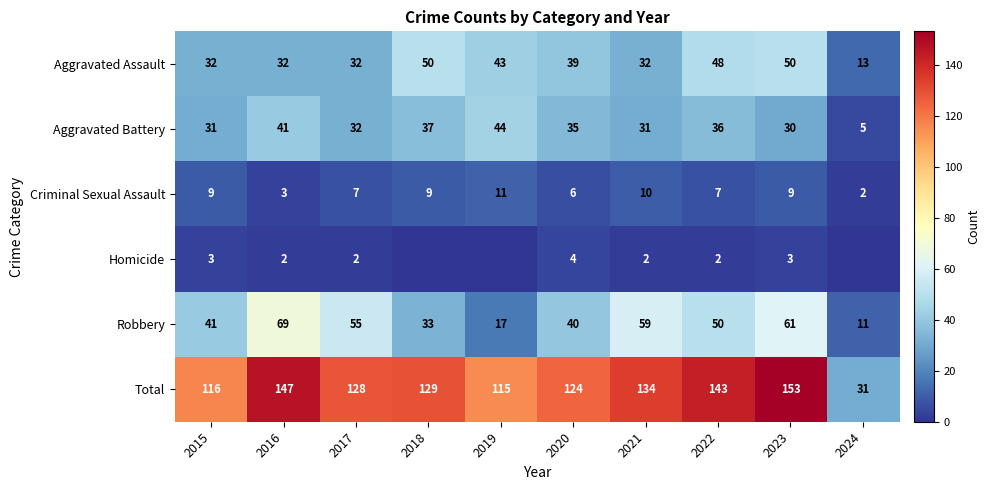

The value of Criminal Sexual Assault at 2024 is 2. True or false?

True